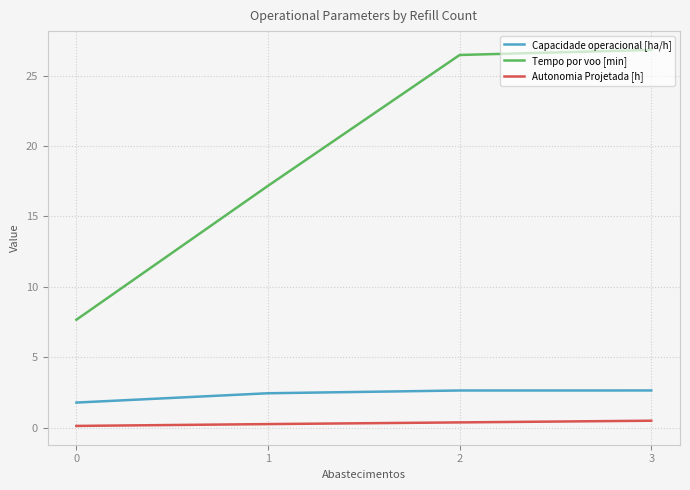

What is the maximum value for Tempo por voo [min]?

26.8